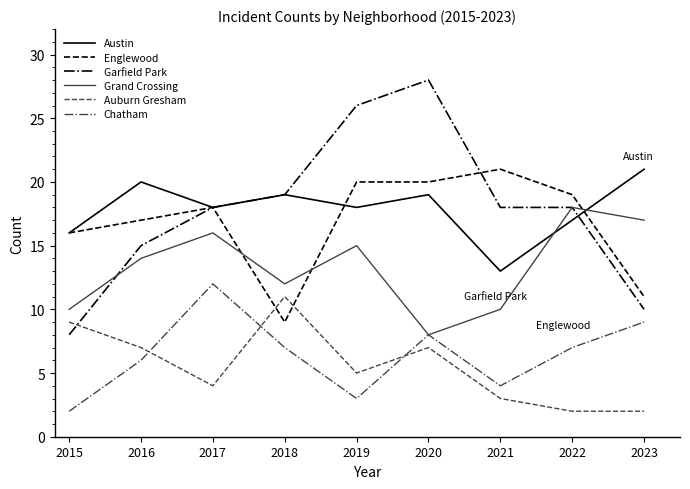

What is the difference between the Garfield Park values at 2020 and 2019?

2